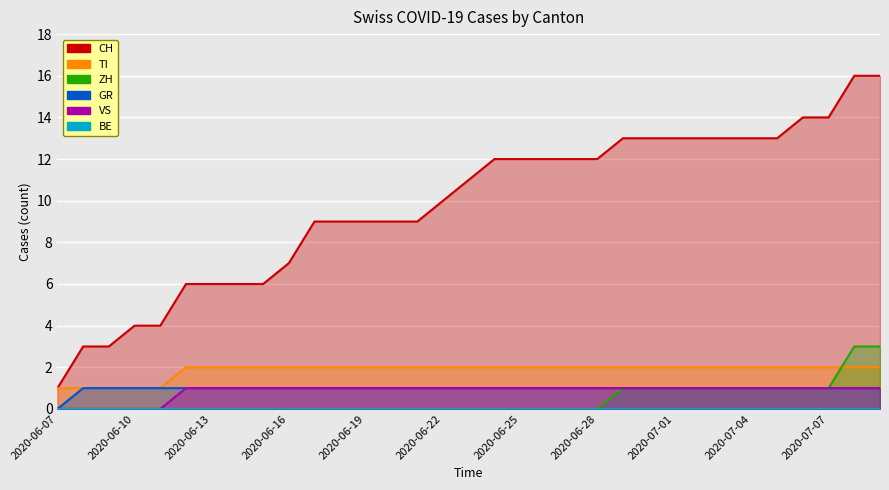

What is the label of the 22nd point from the right?

2020-06-18